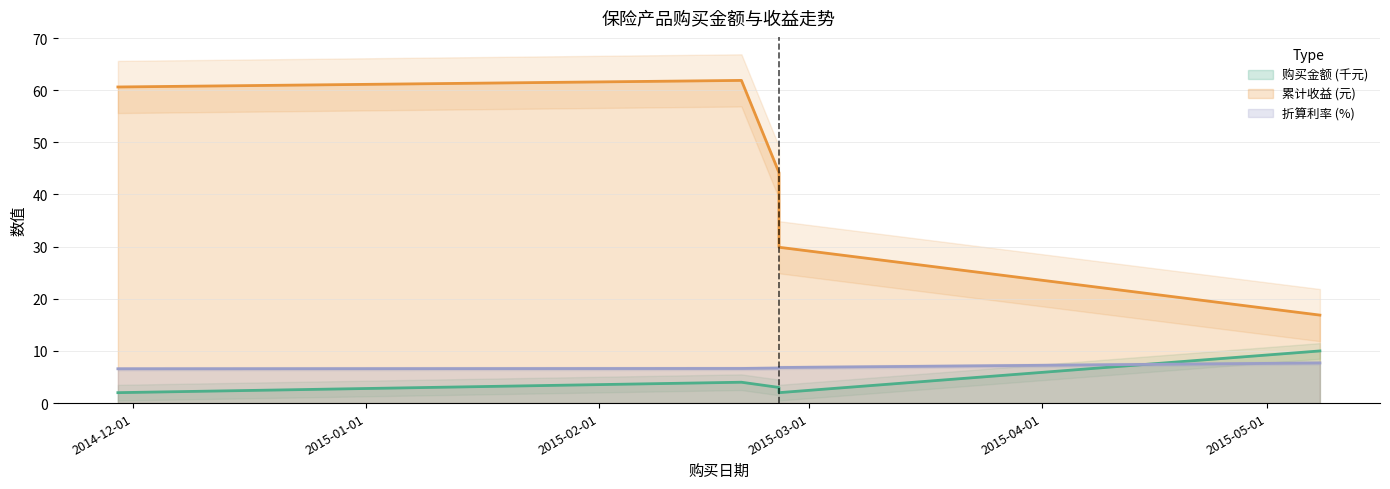

What is the spread (max minus min) of values at 2015-02-20?

57.9